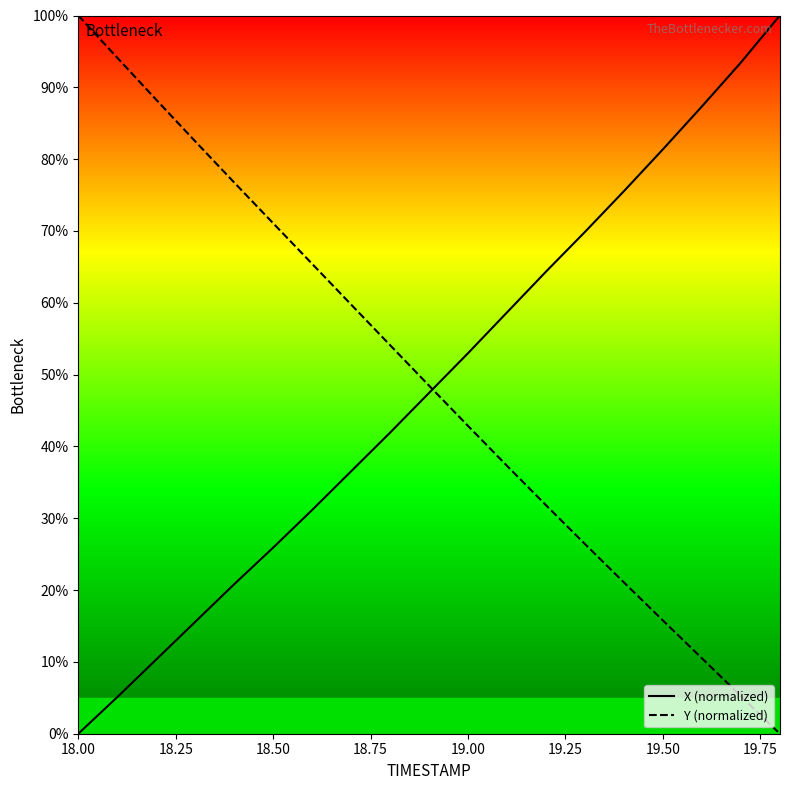

Reading left to right, what are all the values shown in this chart?

X (normalized): 0.0	5.1	10.3	15.6	20.8	25.9	31.1	36.5	41.9	47.5	53.0	58.7	64.3	69.9	75.5	81.4	87.3	93.4	100.0
Y (normalized): 100.0	94.1	88.3	82.5	76.7	71.1	65.4	59.8	54.1	48.5	42.9	37.3	31.8	26.4	21.1	15.8	10.5	5.2	0.0